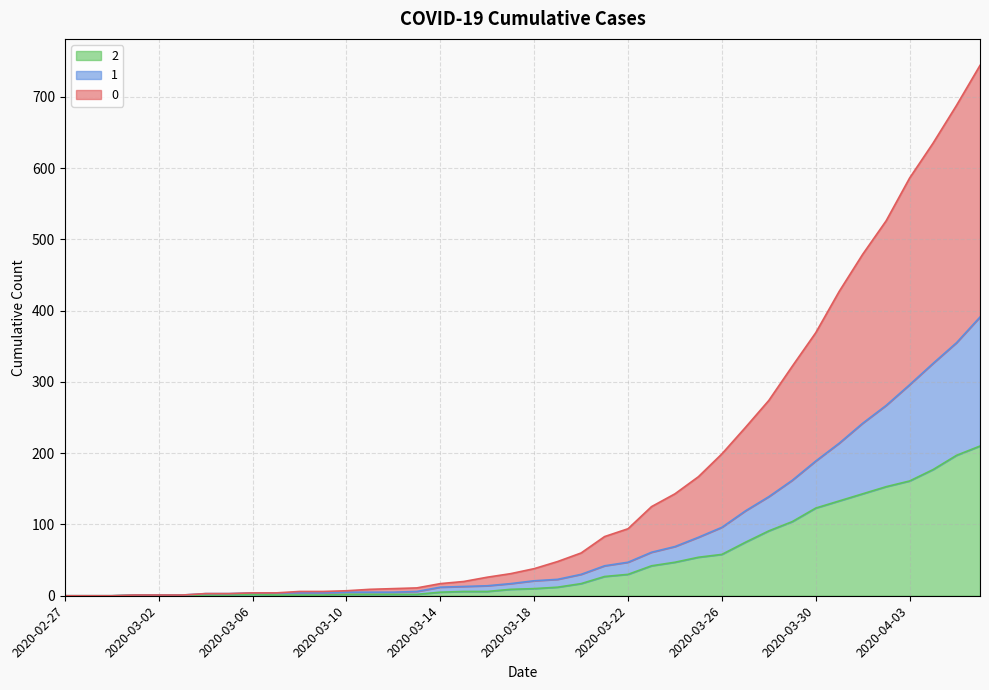

Does the chart display data point markers on the line(s)?

No